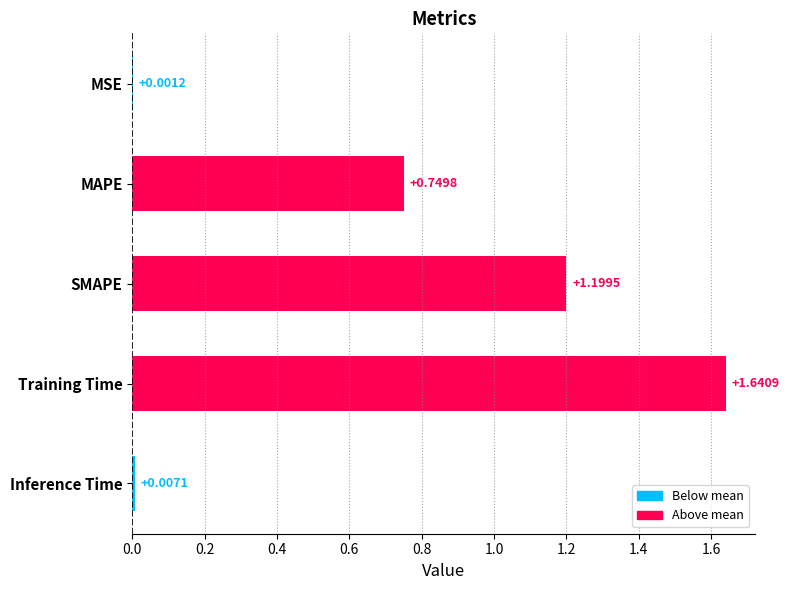

Which category has the highest value across all series?

Training Time